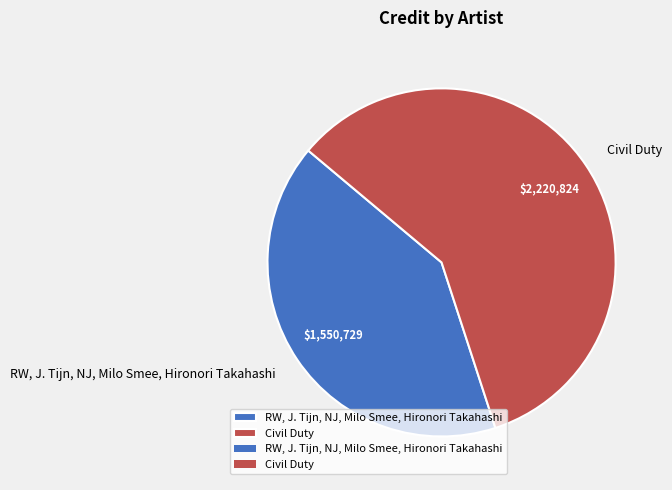

Count the number of slices in the pie.

2